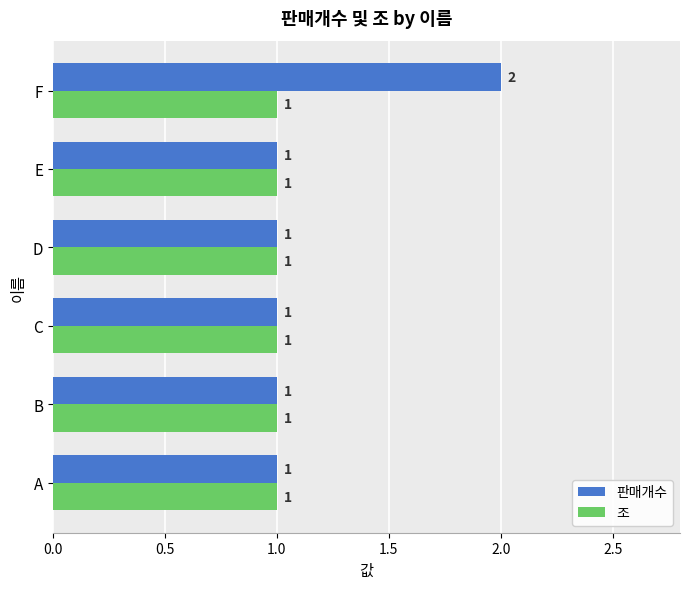

The value of 판매개수 at C is 1. True or false?

True